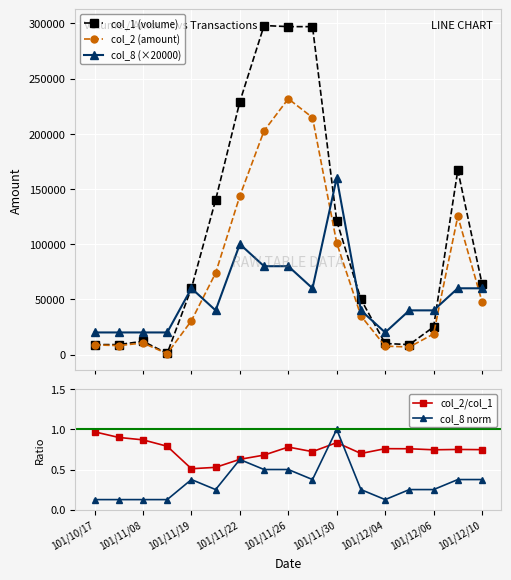

At 11, list the series in order from smallest to largest.

col_8 norm, col_2/col_1, col_2 (amount), col_8 (×20000), col_1 (volume)